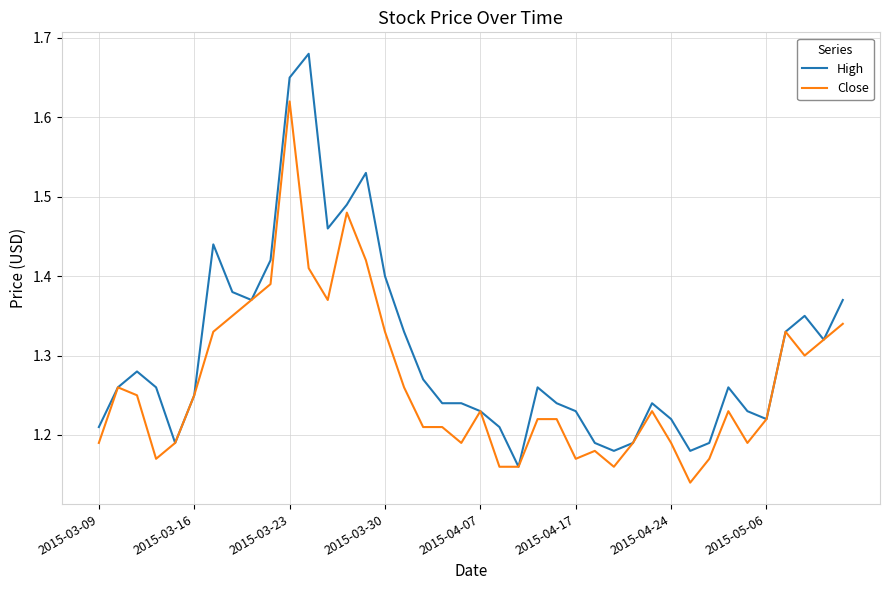

Which series has the largest total across all categories?

High